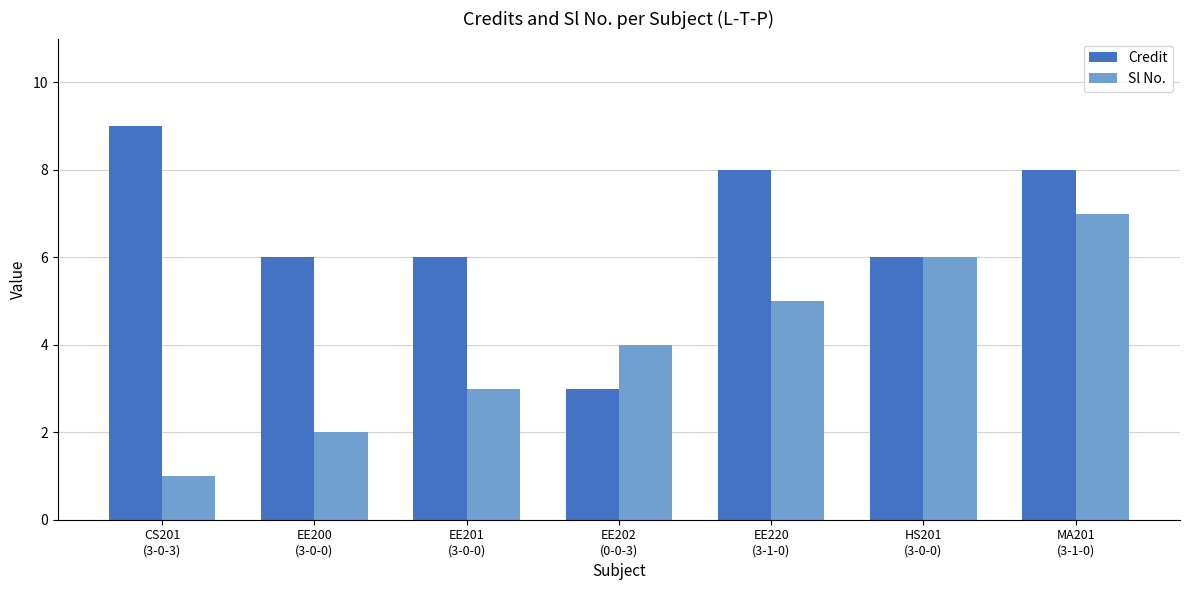

Reading right to left, transcribe all the data shown in this chart.

Credit: MA201
(3-1-0)=8	HS201
(3-0-0)=6	EE220
(3-1-0)=8	EE202
(0-0-3)=3	EE201
(3-0-0)=6	EE200
(3-0-0)=6	CS201
(3-0-3)=9
Sl No.: MA201
(3-1-0)=7	HS201
(3-0-0)=6	EE220
(3-1-0)=5	EE202
(0-0-3)=4	EE201
(3-0-0)=3	EE200
(3-0-0)=2	CS201
(3-0-3)=1